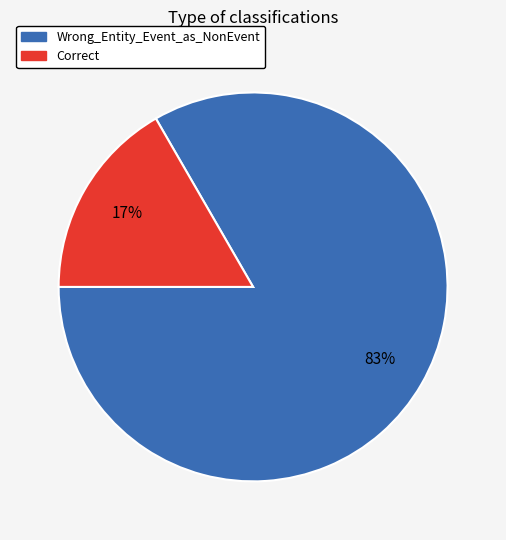

Does Wrong_Entity_Event_as_NonEvent represent more than half of the total?

Yes